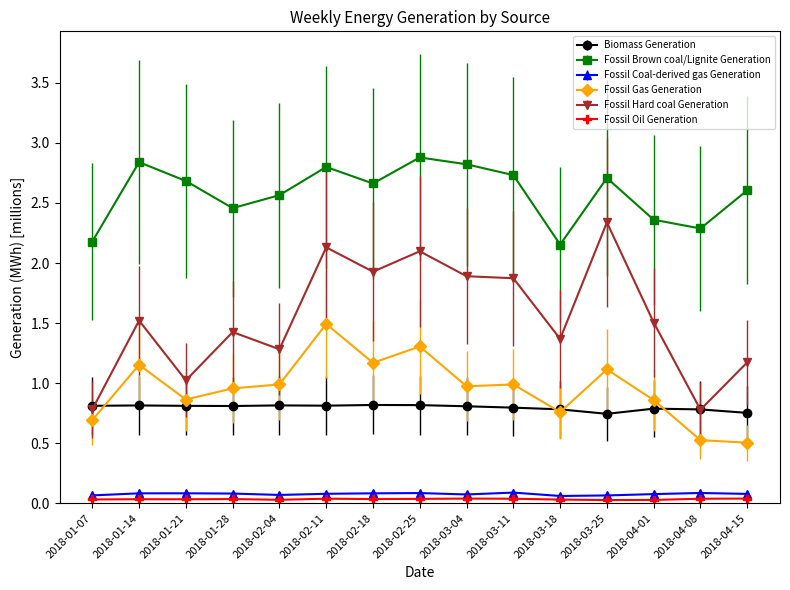

Is it true that Fossil Hard coal Generation equals 0.3 at 2018-01-07?

False